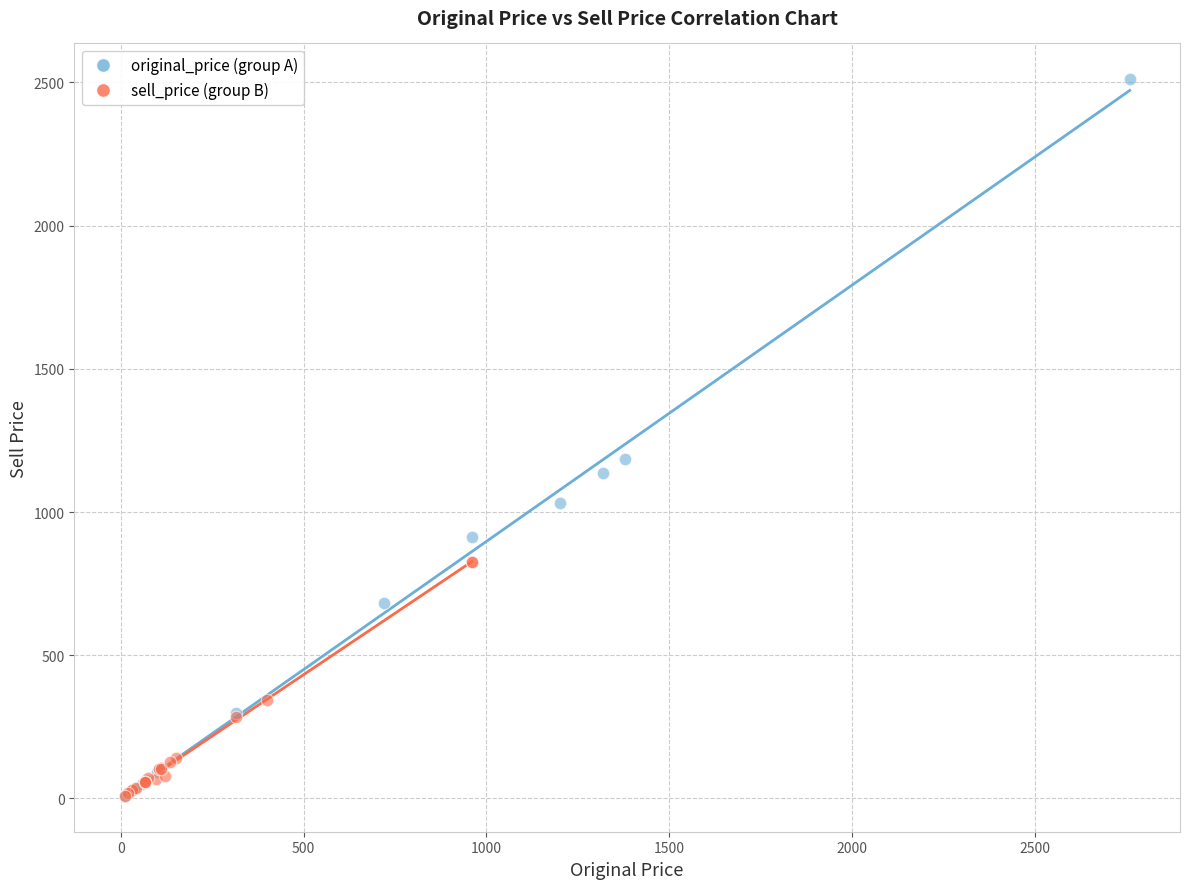

Which series contains the highest Y value?

original_price (group A)